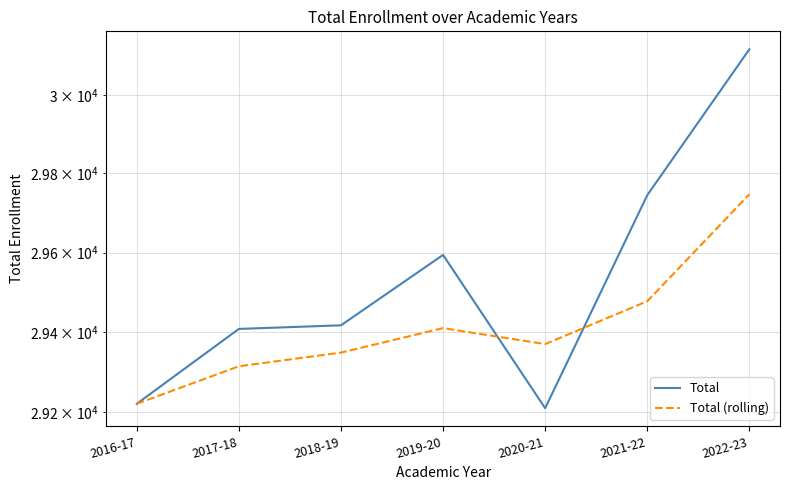

Which label corresponds to the smallest value in the chart?

2020-21